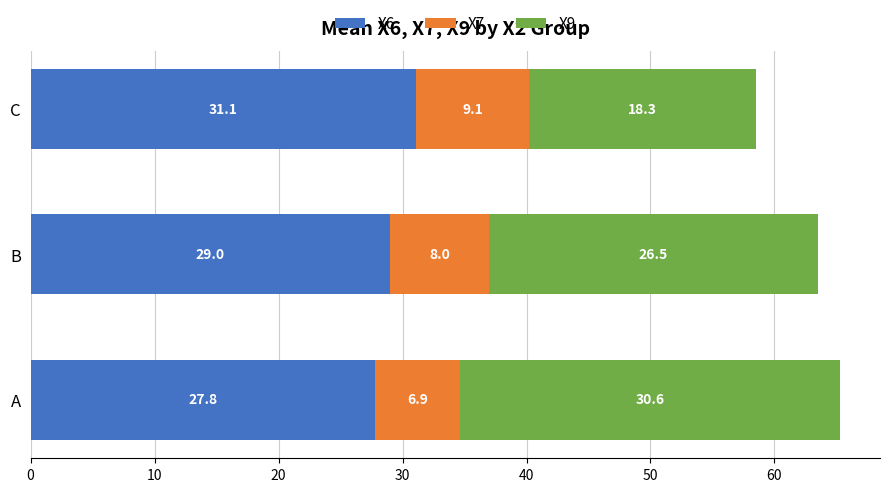

What is the average value of the X6 series?

29.3